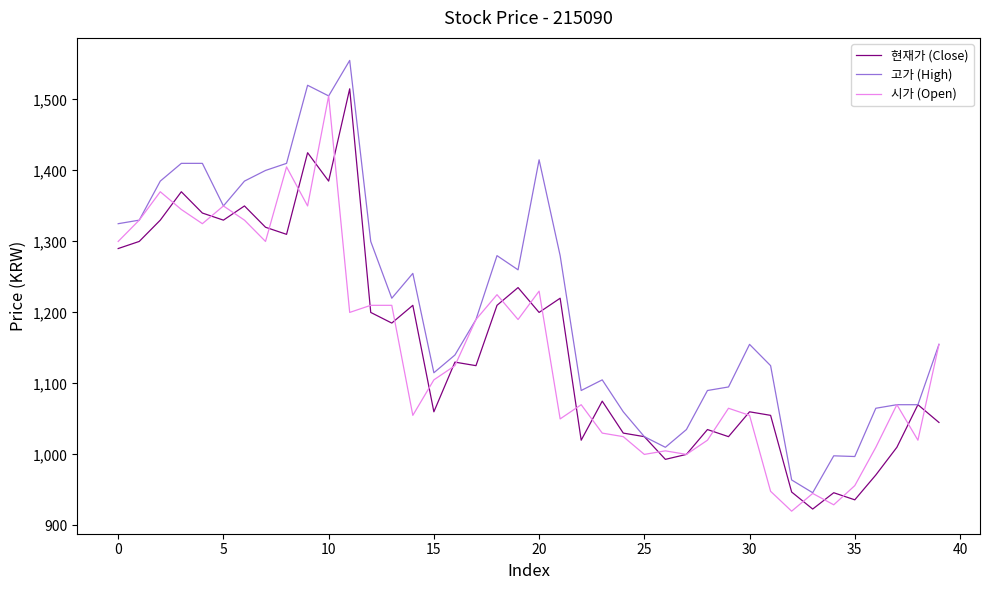

Which series has the widest spread of values?

고가 (High)